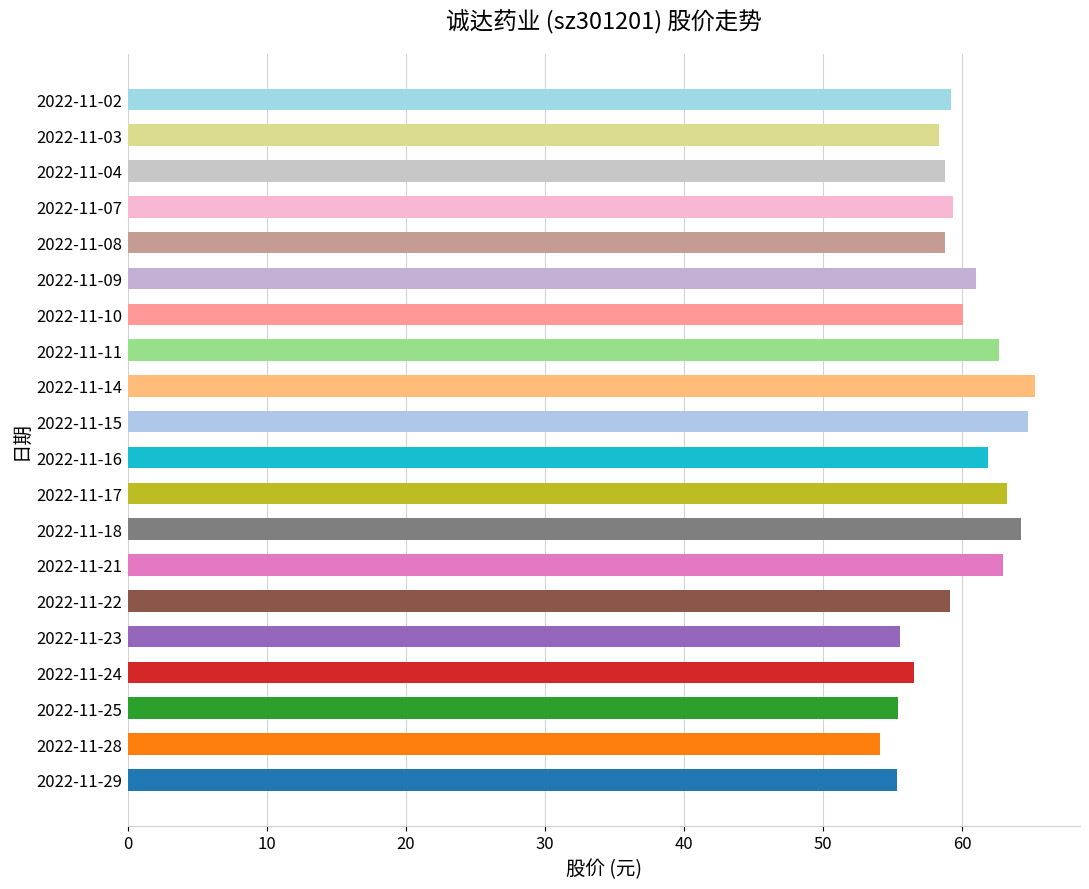

True or false: the data shows 90.7 at 2022-11-29.

False